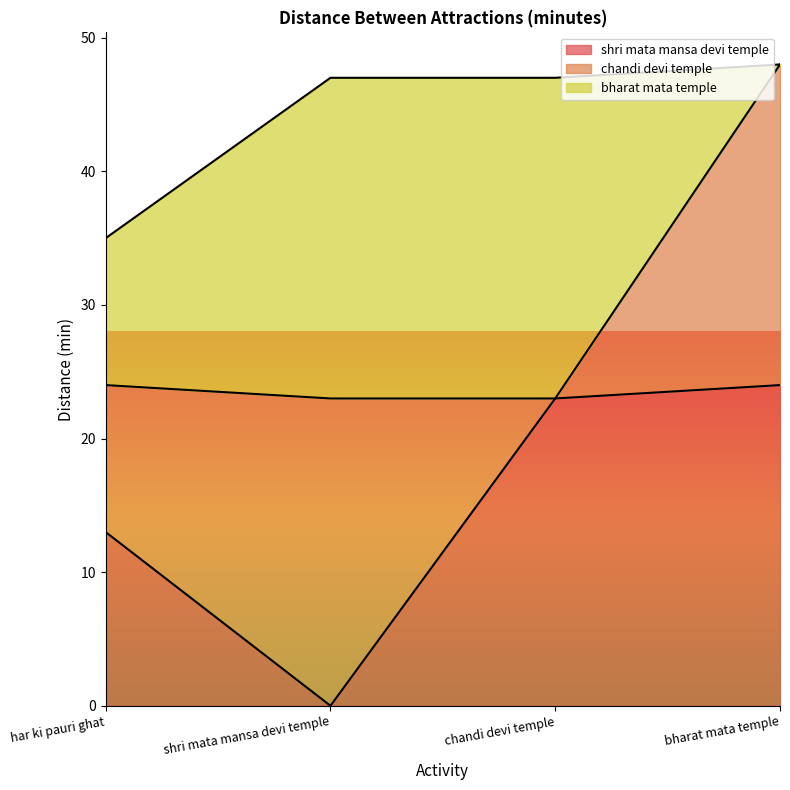

Reading left to right, extract all data points from this chart.

shri mata mansa devi temple: 13	0	23	24
chandi devi temple: 11	23	0	24
bharat mata temple: 11	24	24	0